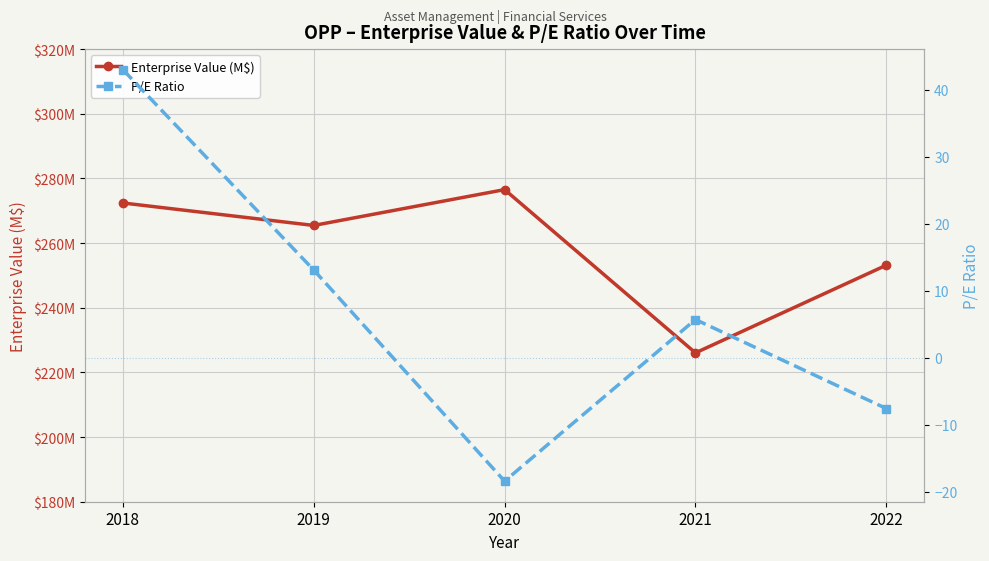

What is the sum of the P/E Ratio values at 2021 and 2019?

18.8